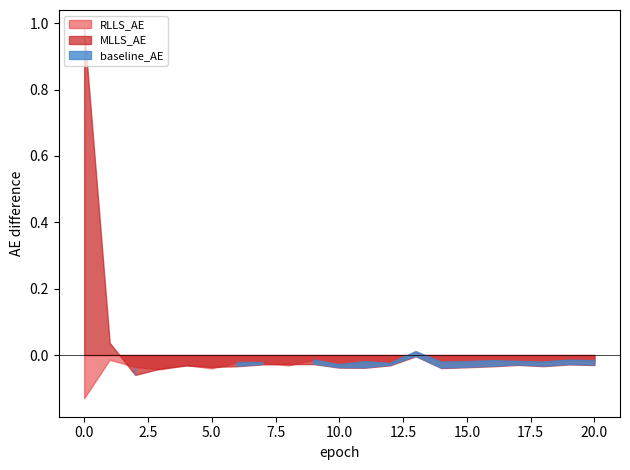

At which category does RLLS_AE reach its first local peak?

6